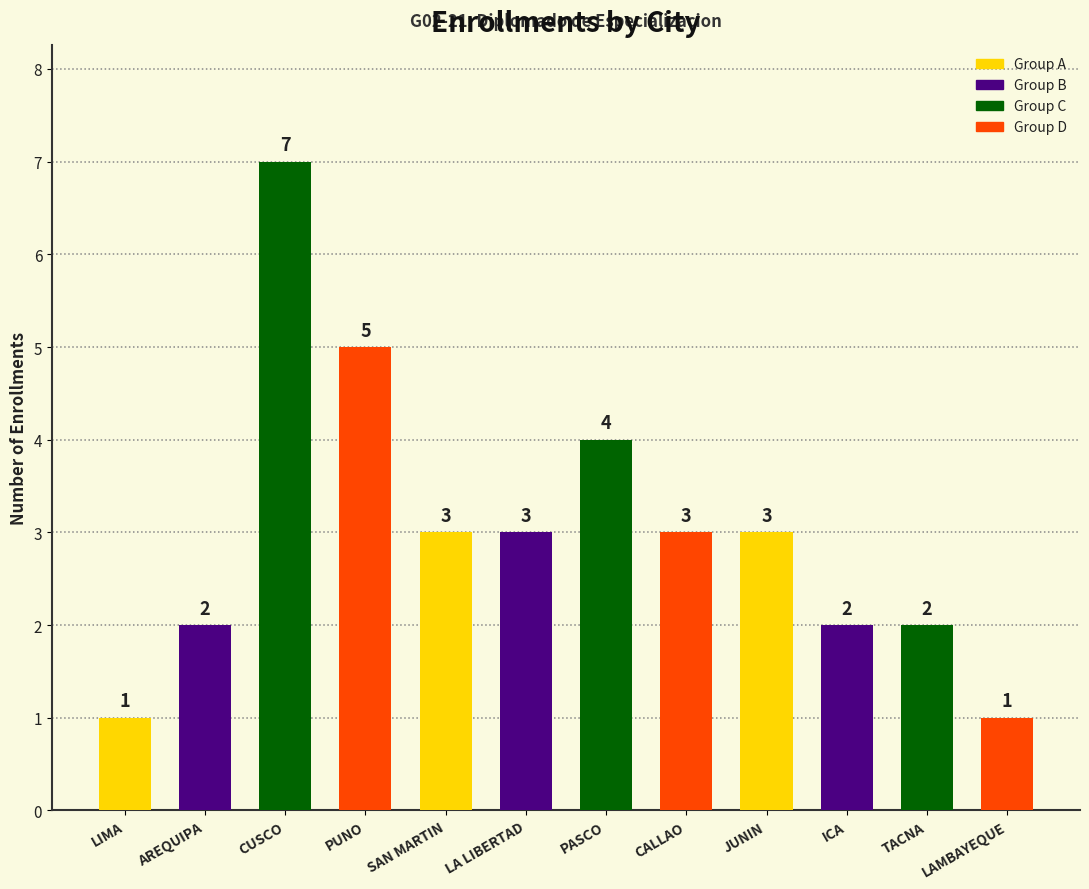

How many values are below 3?

5